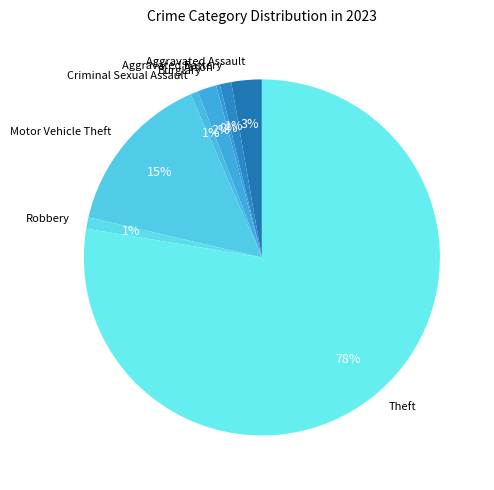

Which category has the biggest portion of the pie?

Theft